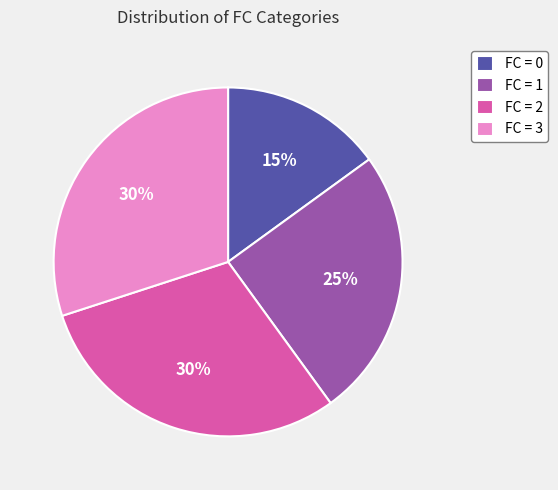

Is there a majority slice in this chart?

No